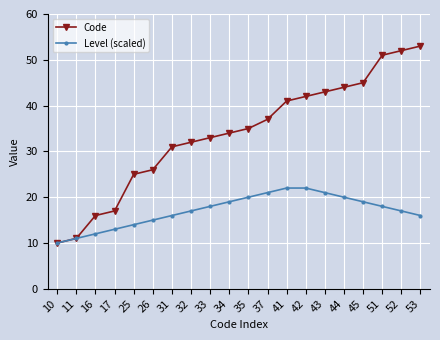

At how many categories does at least one series exceed 36?

9